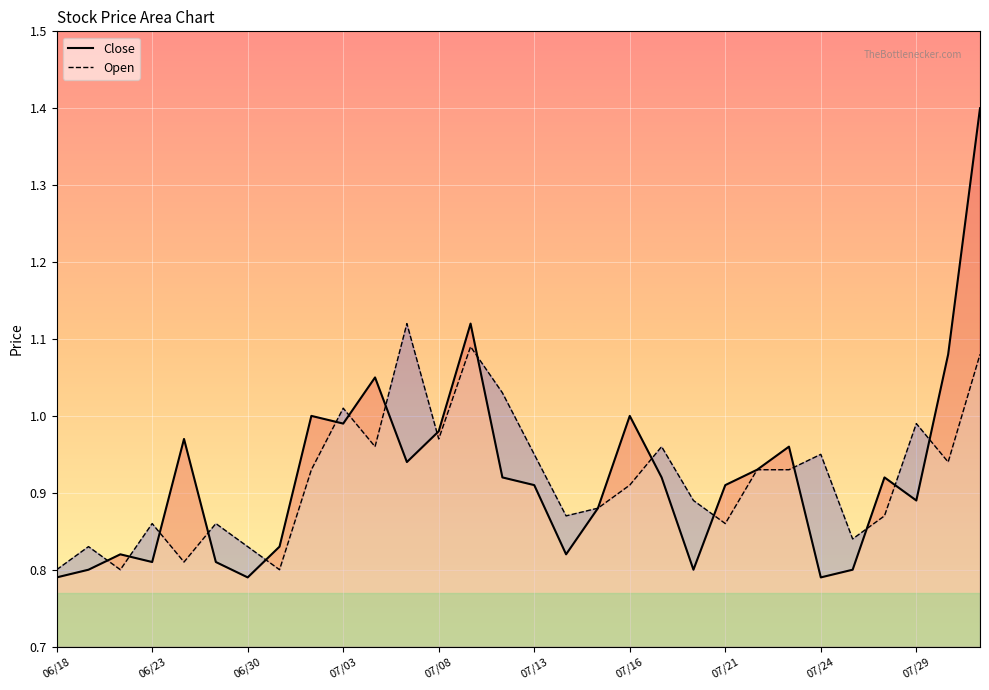

The value of Close at 07/29 is 0.3. True or false?

False